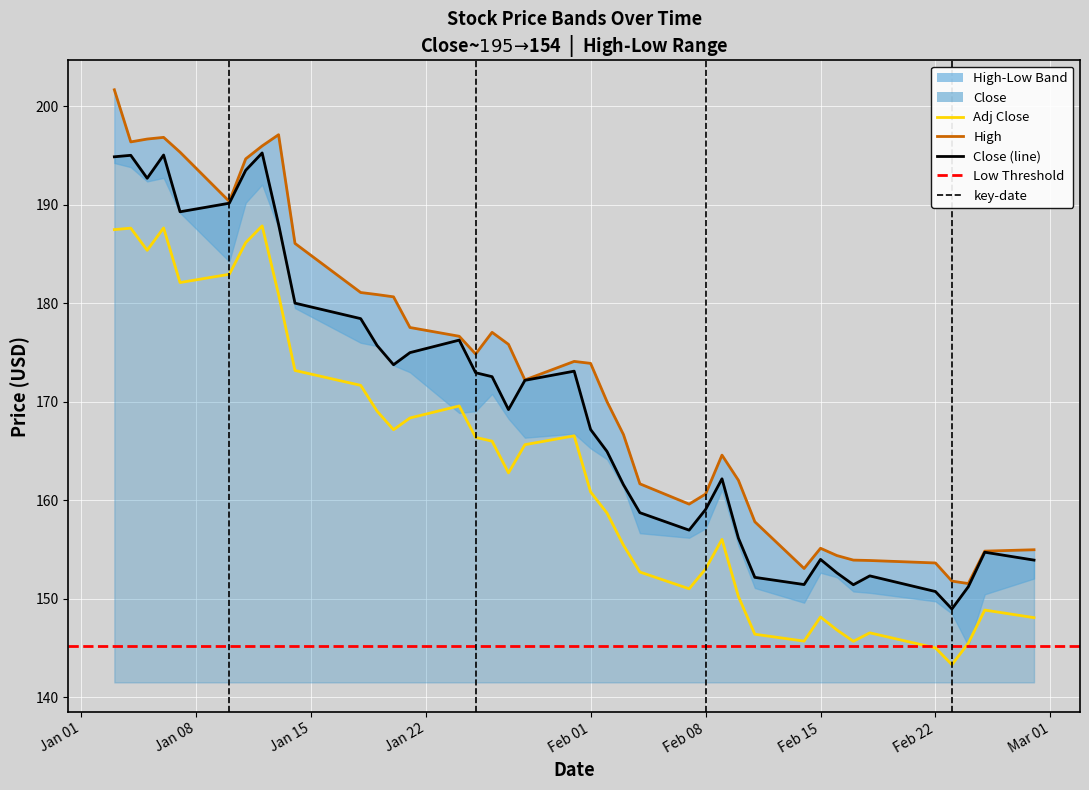

In Low, how many points are higher than both neighbors (excluding endpoints)?

9